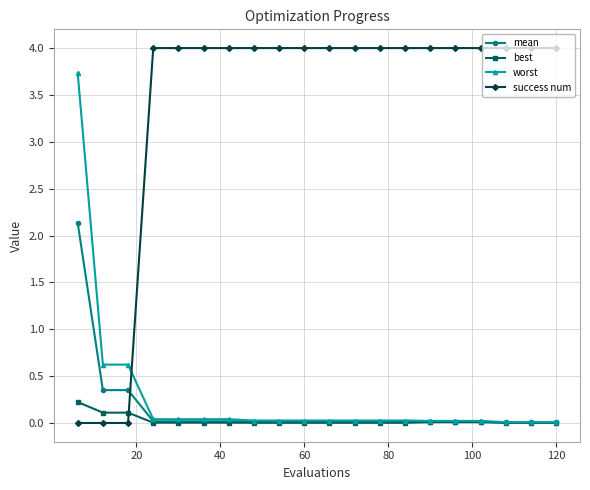

What are all the series names shown in the legend?

mean, best, worst, success num